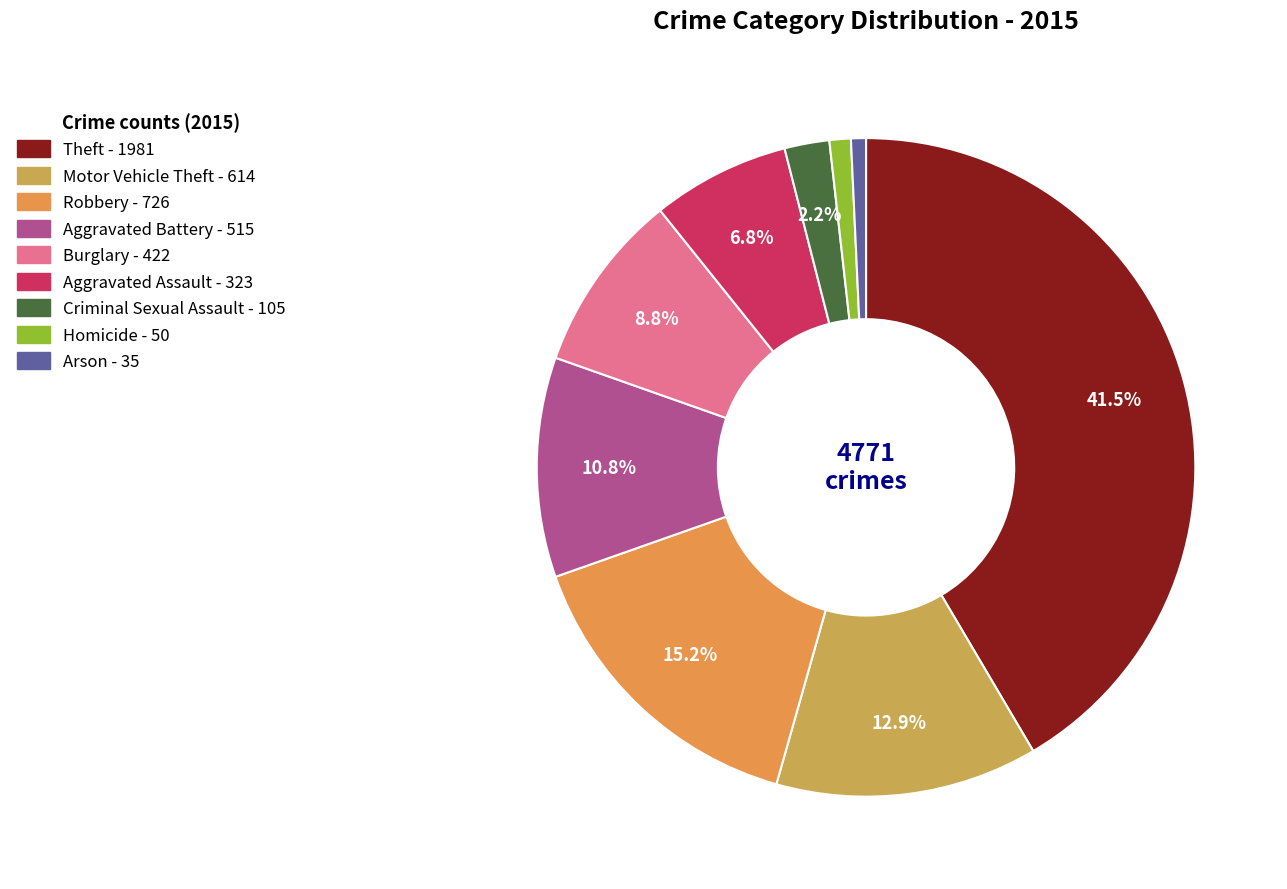

What is the ratio of the value at Aggravated Battery to the value at Motor Vehicle Theft?

0.8